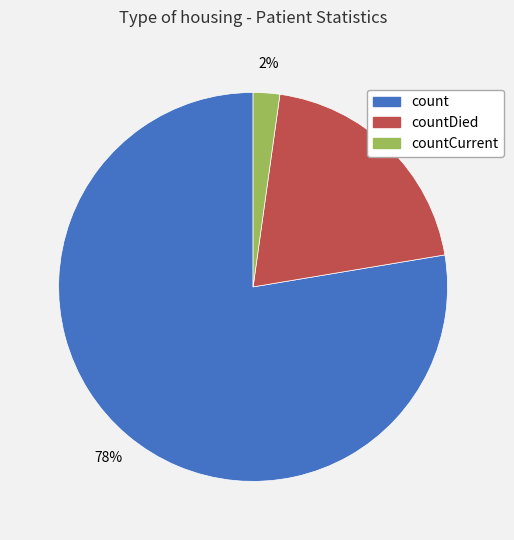

To the nearest percent, what is the average slice percentage?

33%